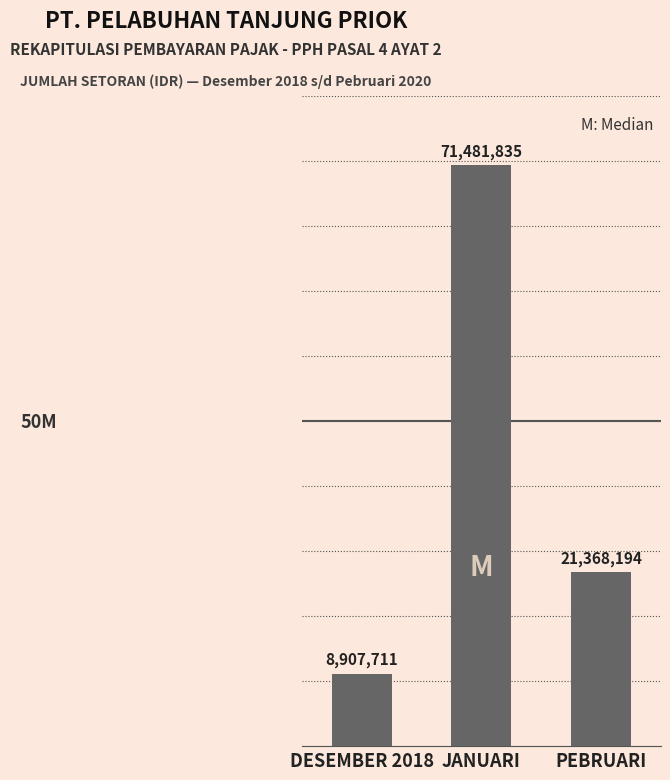

Reading right to left, extract all data points from this chart.

21368194	71481835	8907711